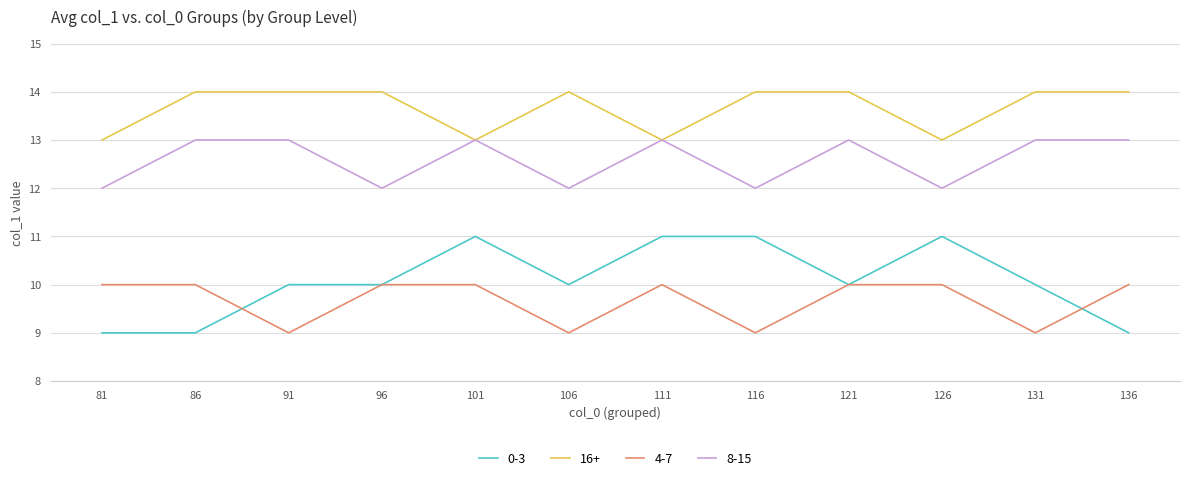

Is it true that 0-3 equals 9 at 86?

True